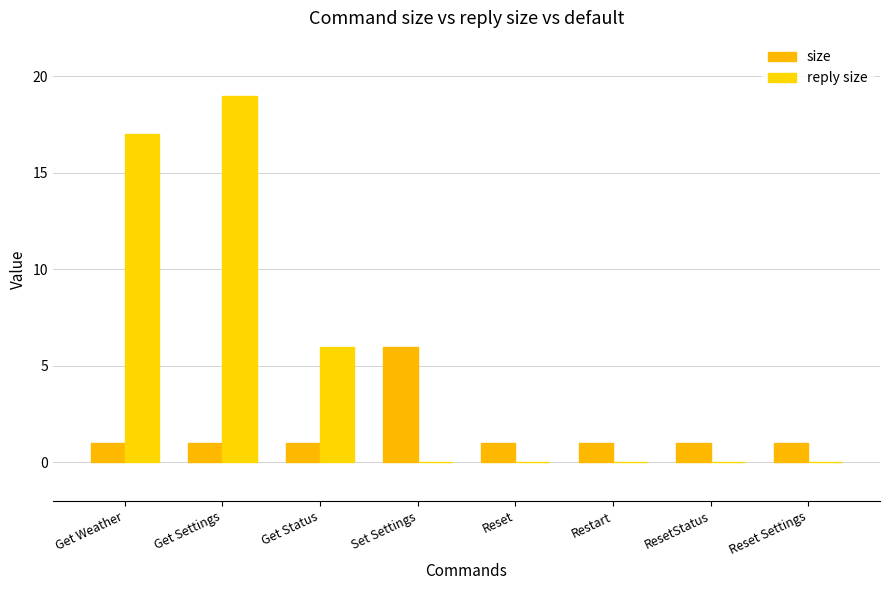

At how many categories does at least one series exceed 14?

2